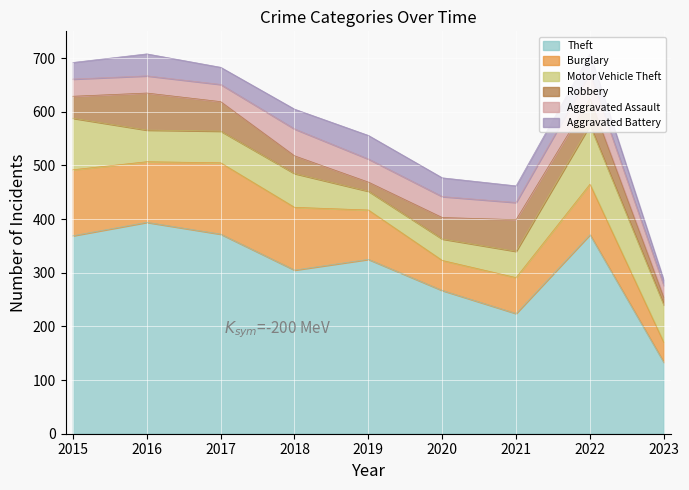

Between 2018 and 2023, which is larger?

2018